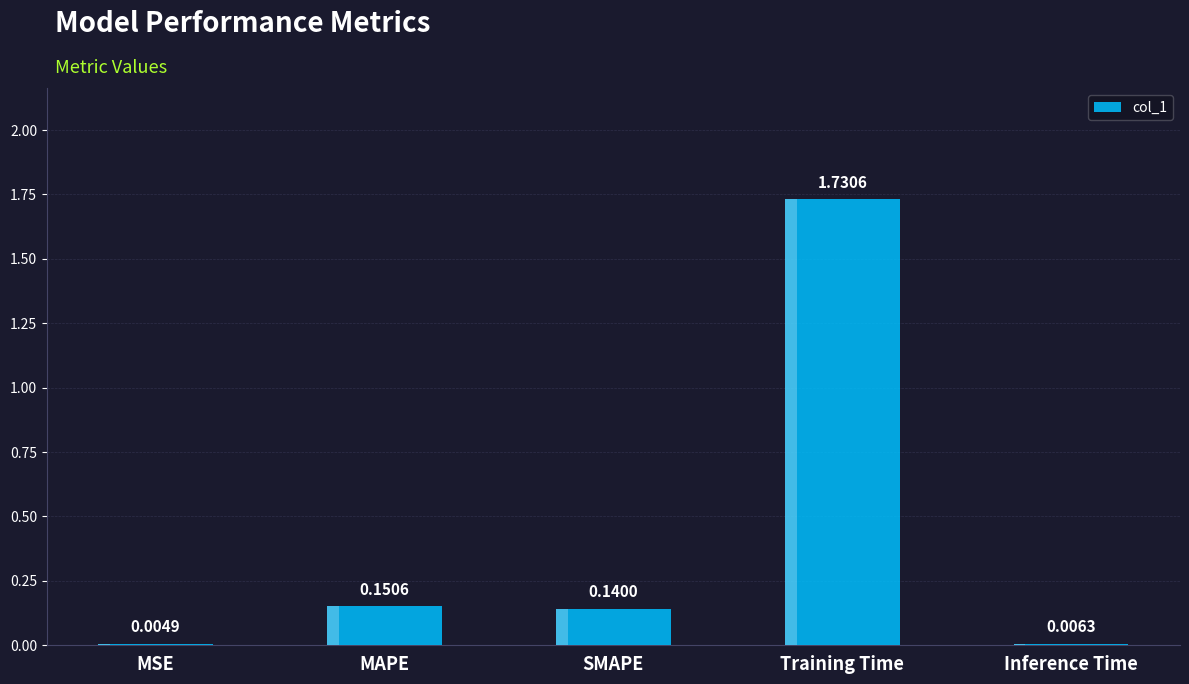

What is the difference between the second highest and minimum values?

0.1